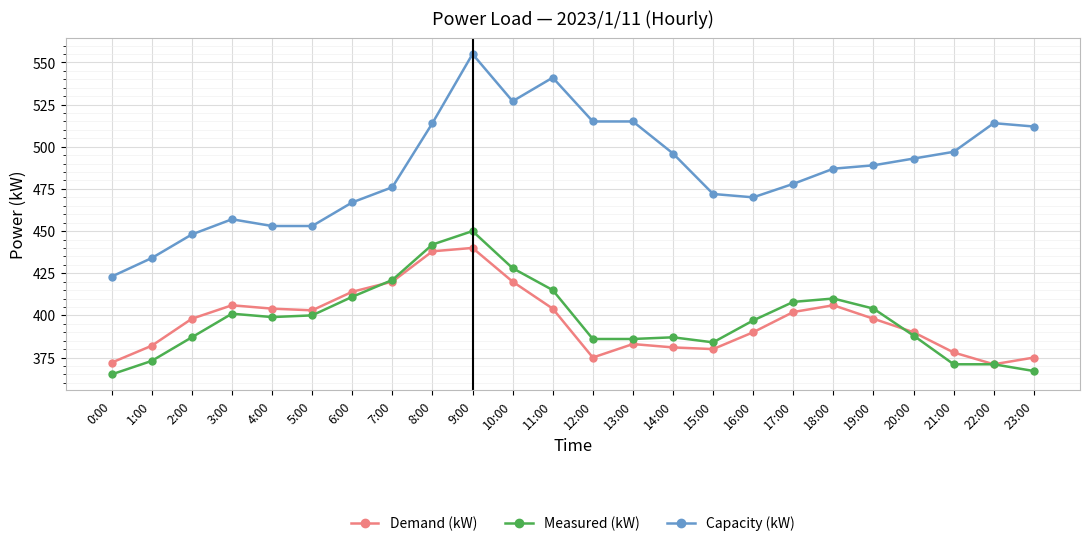

Which series has the largest total across all categories?

Capacity (kW)